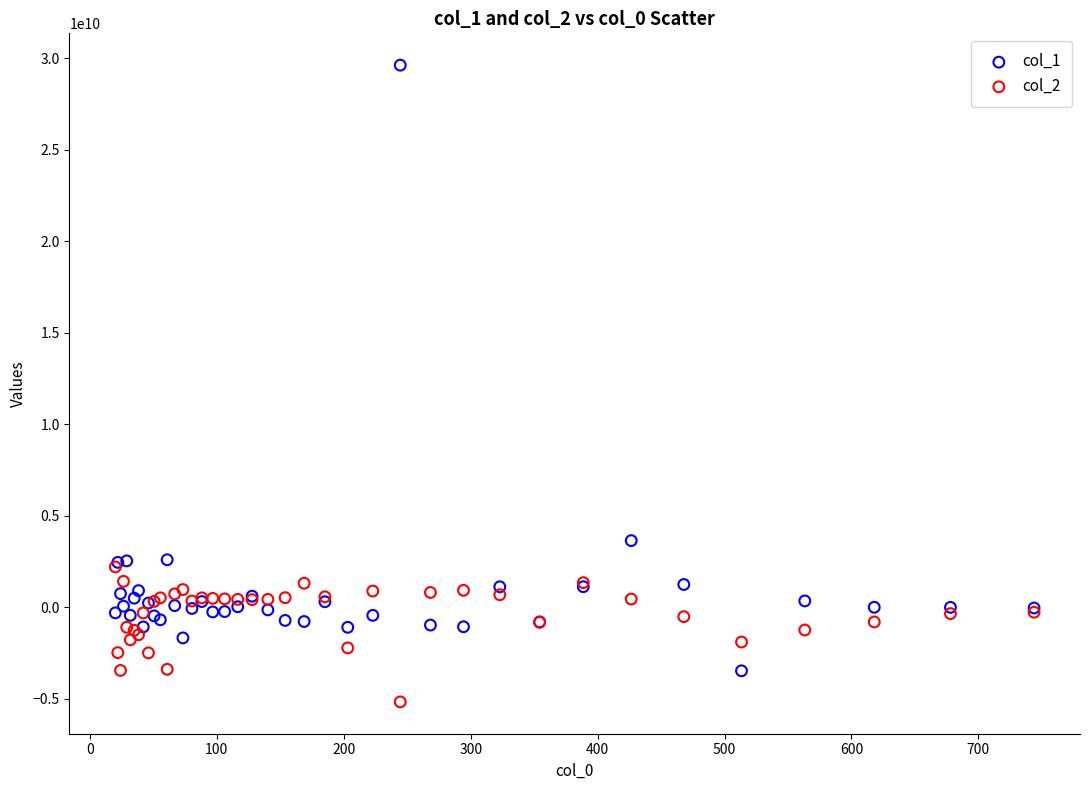

Across all series, what Y value is closest to 12231540450?

3650870934.8